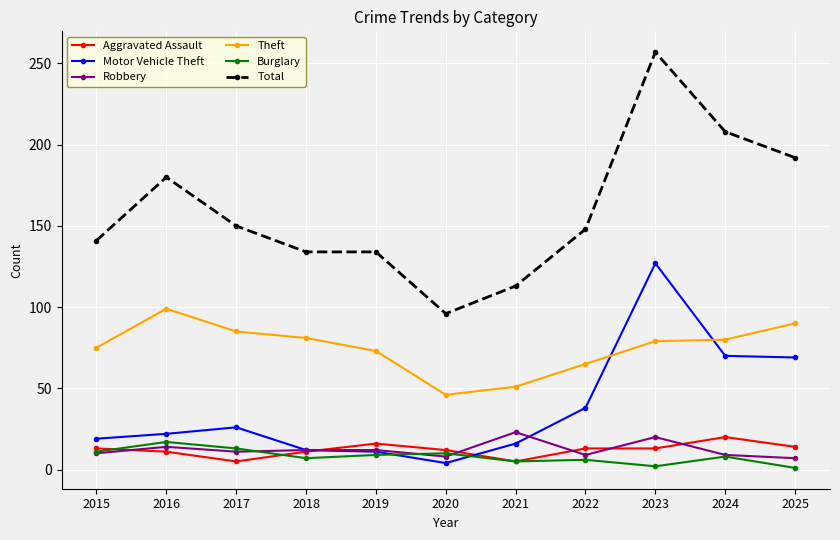

The Motor Vehicle Theft series shows 10 at 2017. True or false?

False